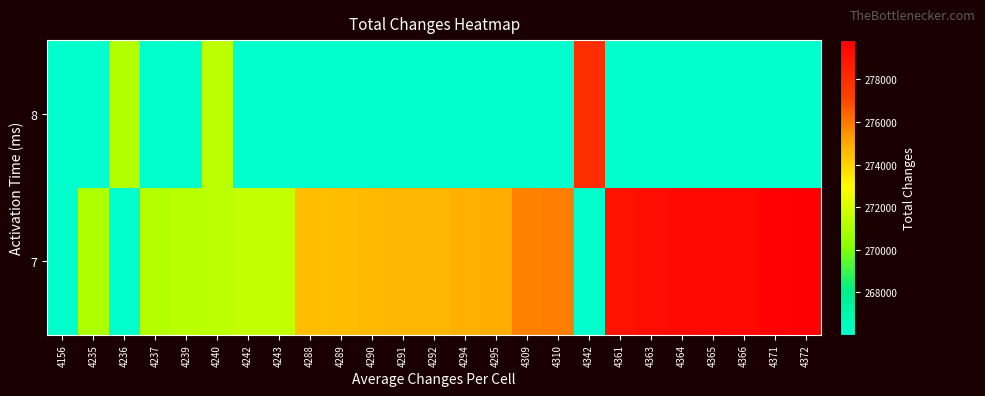

Count the number of categories in the chart.

25